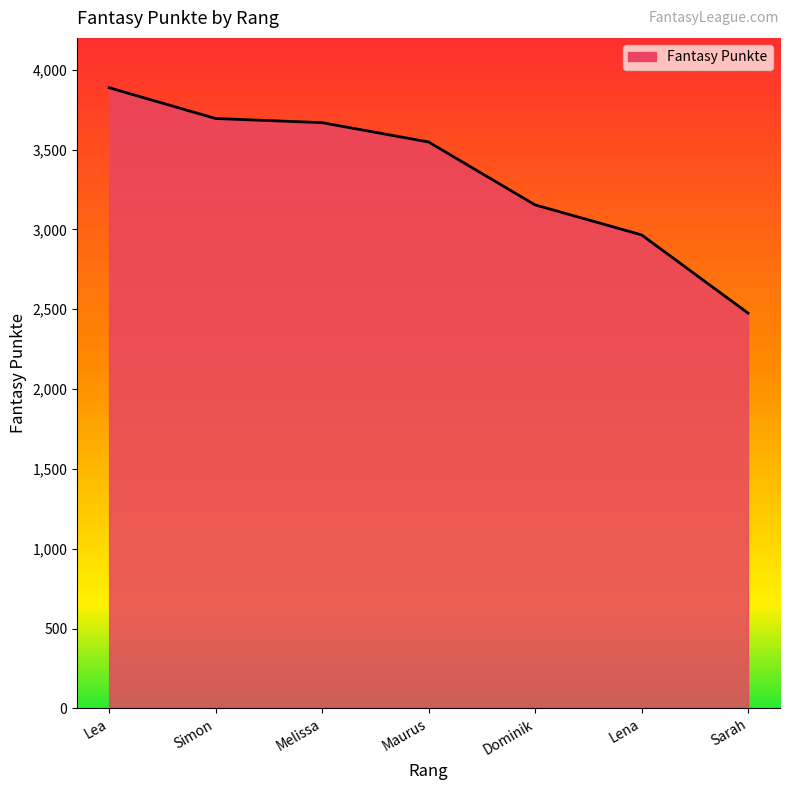

What is the value of the 3rd point from the left?

3669